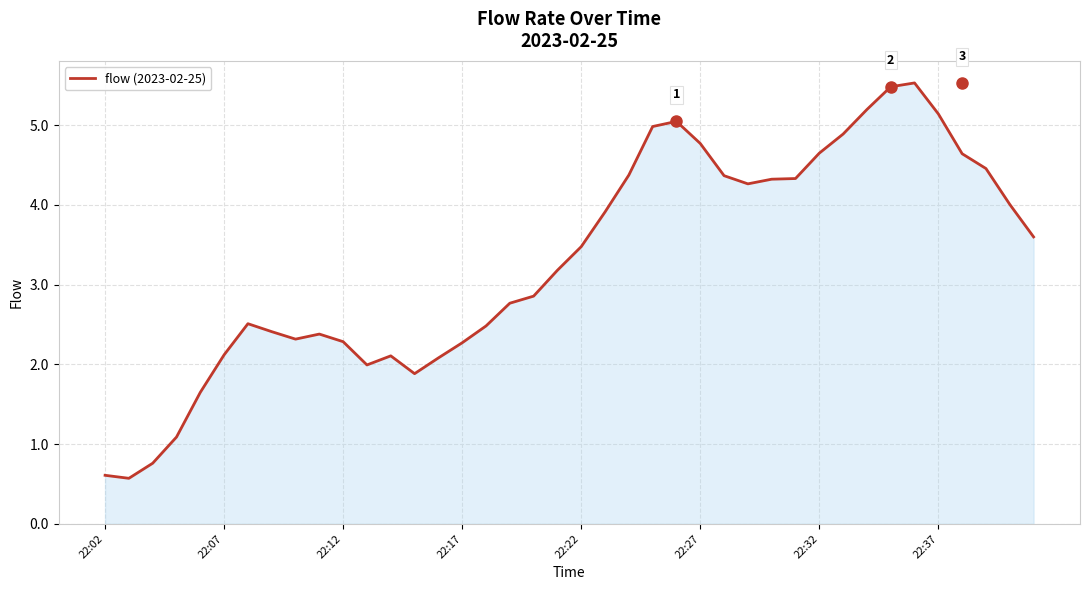

What is the maximum value shown in the chart?

5.5